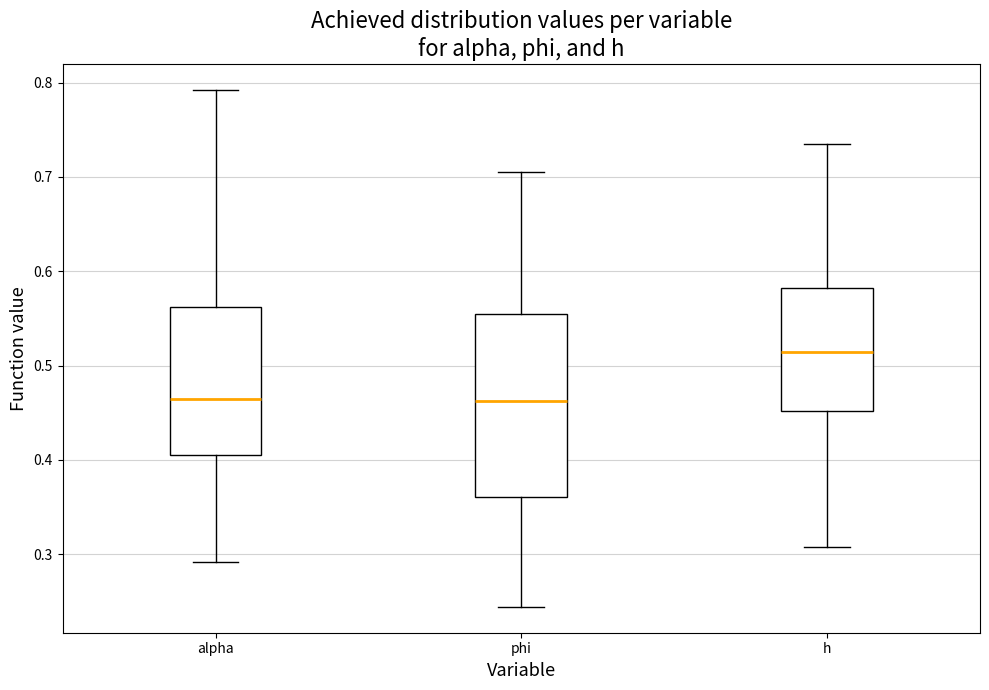

Reading left to right, transcribe this box plot: for each box, give where its median line is, the range the box spans, and where its two whiskers end, as read against the y-axis. The values are not printed on the chart, so give them approximately, as read against the axis.

alpha: median 0.46, box 0.41 to 0.56, whiskers 0.29 to 0.79
phi: median 0.46, box 0.36 to 0.55, whiskers 0.24 to 0.71
h: median 0.51, box 0.45 to 0.58, whiskers 0.31 to 0.74